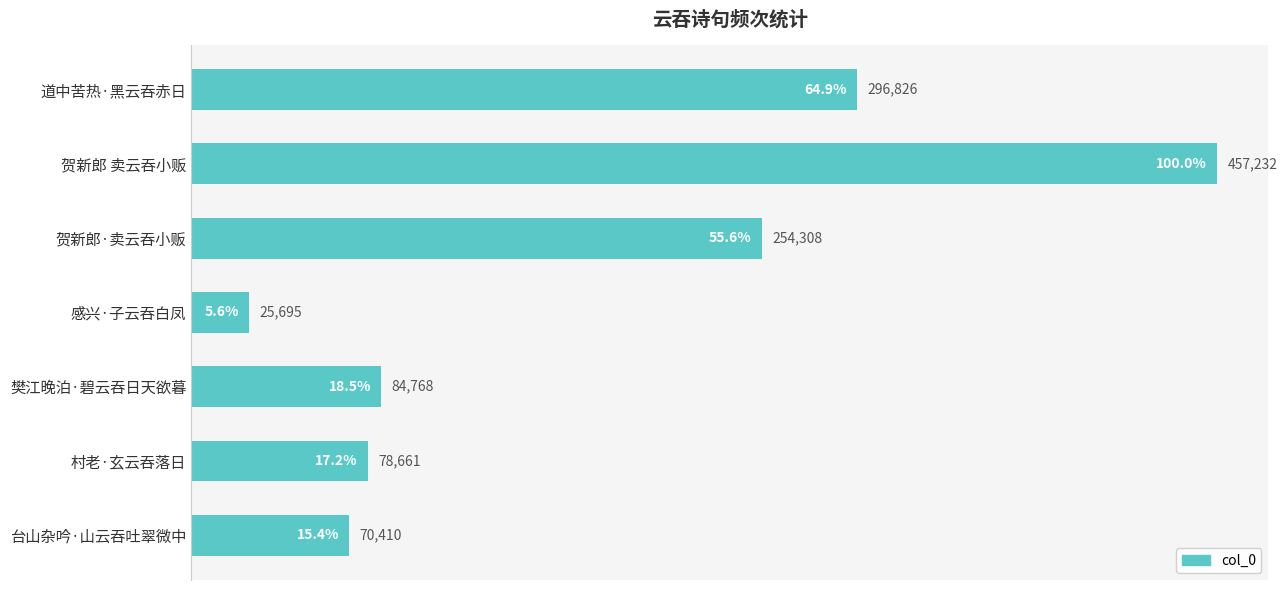

True or false: the data shows 457232 at 贺新郎 卖云吞小贩.

True